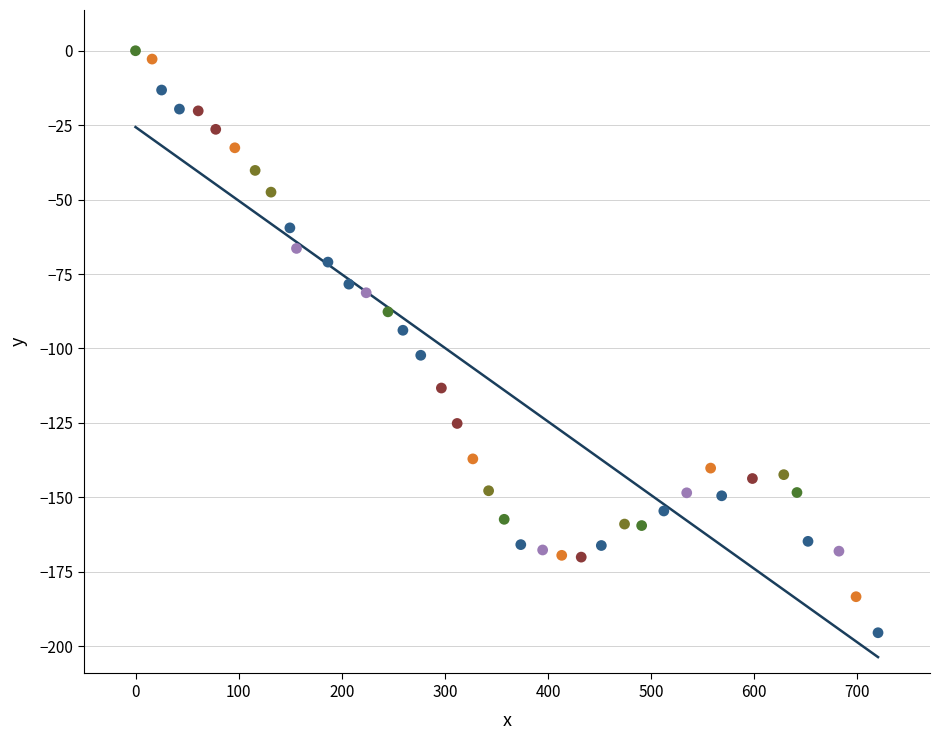

What is the range of X values (max minus min)?

720.0